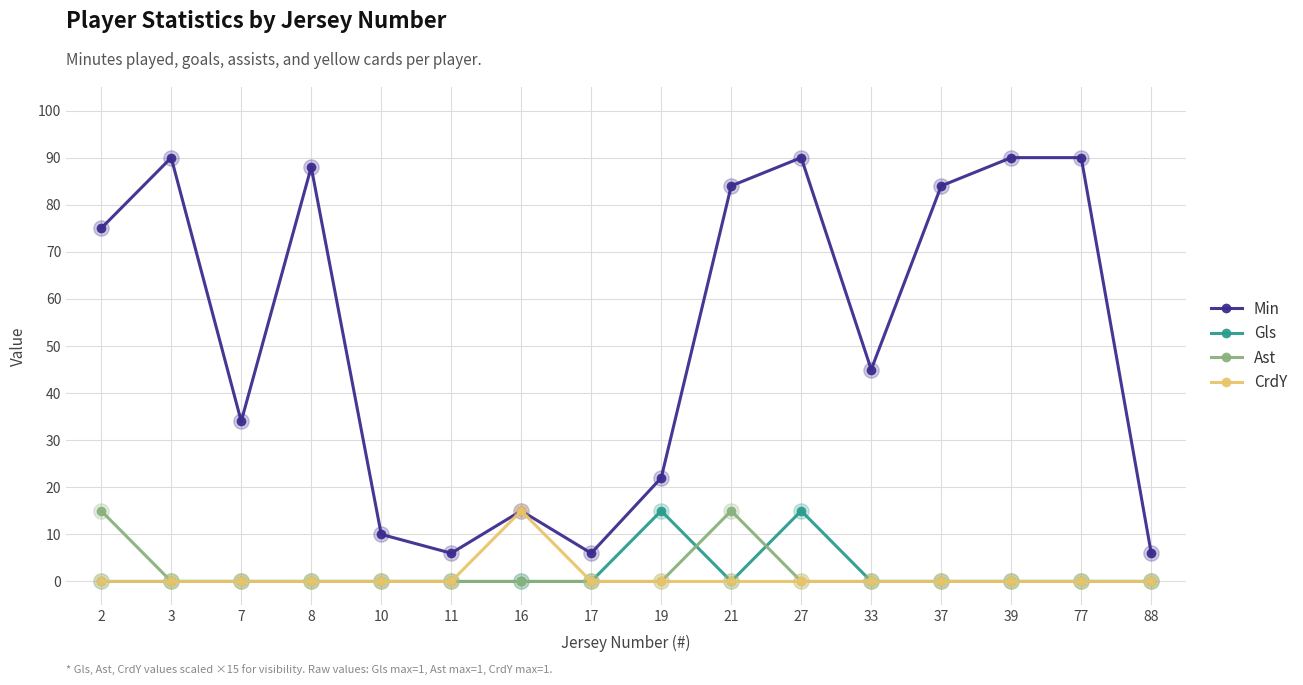

What are all the series names shown in the legend?

Min, Gls, Ast, CrdY